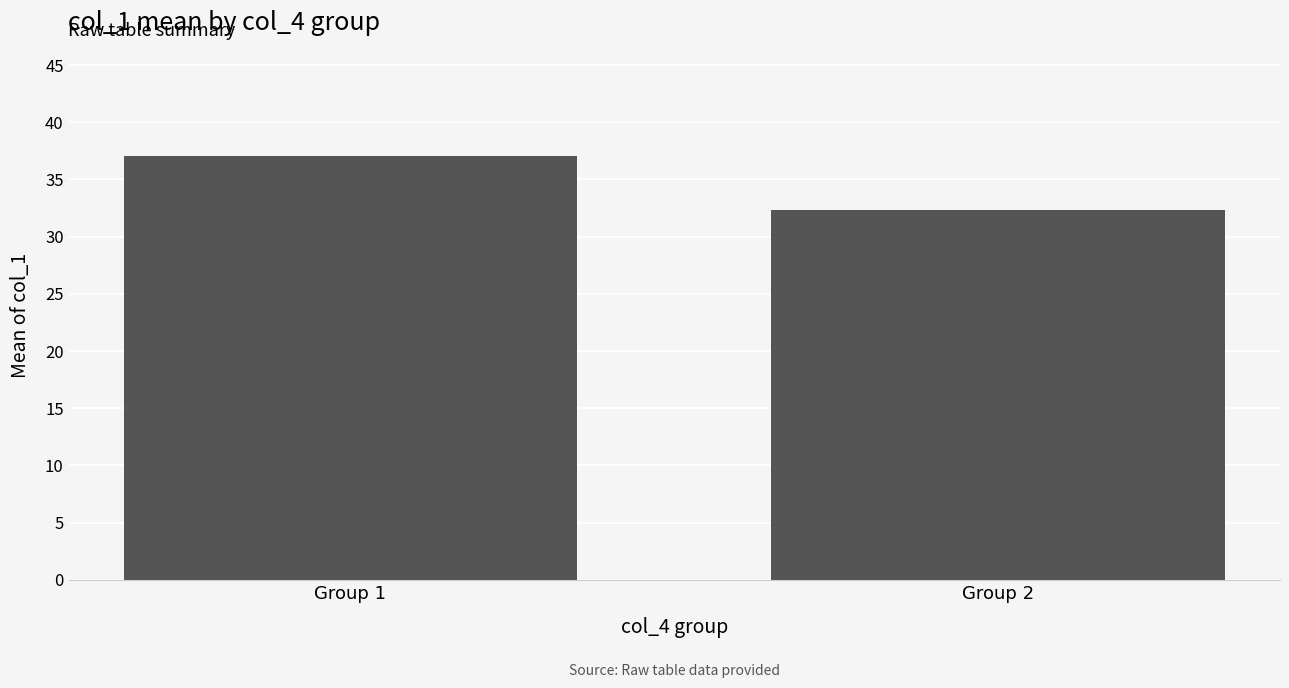

What is the minimum value shown in the chart?

32.3